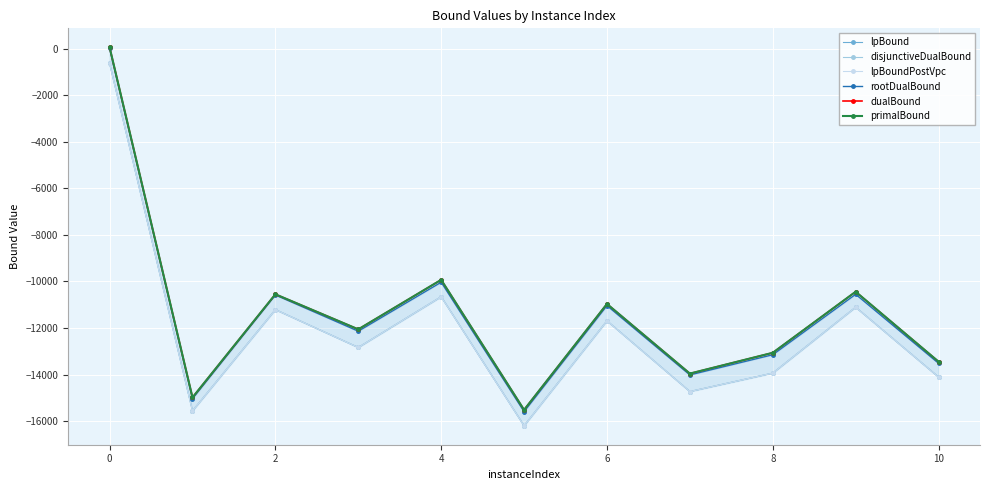

The disjunctiveDualBound series shows -19929.9 at 10. True or false?

False